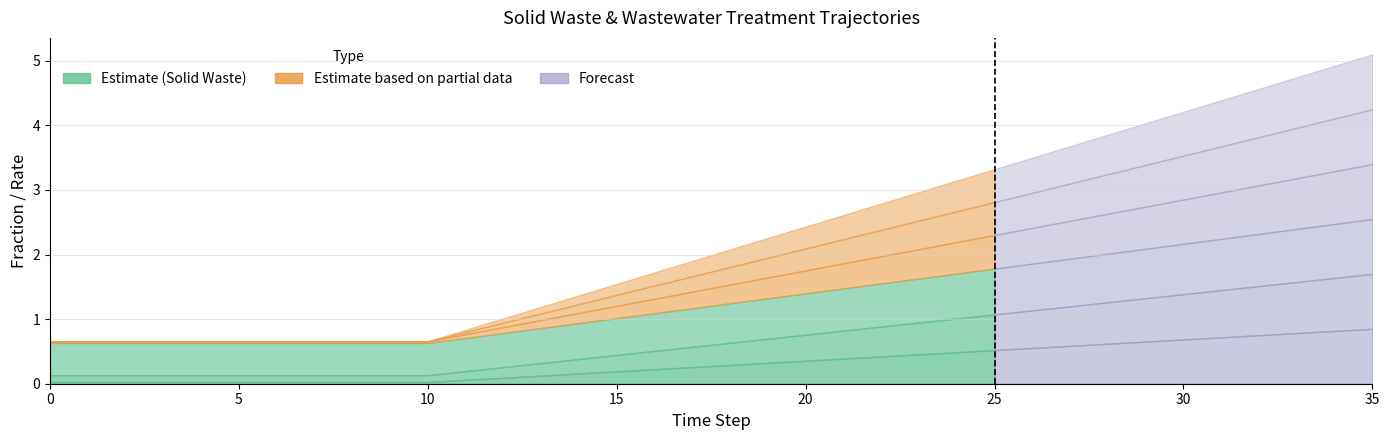

Reading left to right, extract all data points from this chart.

frac_waso_isw_incinerated: 0.0	0.0	0.0	0.0	0.0	0.0	0.0	0.0	0.0	0.0	0.0	0.1	0.1	0.1	0.2	0.2	0.2	0.3	0.3	0.3	0.4	0.4	0.4	0.5	0.5	0.5	0.6	0.6	0.6	0.7	0.7	0.7	0.8	0.8	0.8	0.8
frac_waso_landfill_gas: 0.1	0.1	0.1	0.1	0.1	0.1	0.1	0.1	0.1	0.1	0.1	0.1	0.2	0.2	0.2	0.3	0.3	0.3	0.3	0.4	0.4	0.4	0.5	0.5	0.5	0.6	0.6	0.6	0.6	0.7	0.7	0.7	0.8	0.8	0.8	0.8
frac_waso_lgc_recovered: 0.5	0.5	0.5	0.5	0.5	0.5	0.5	0.5	0.5	0.5	0.5	0.5	0.5	0.5	0.6	0.6	0.6	0.6	0.6	0.6	0.6	0.7	0.7	0.7	0.7	0.7	0.7	0.7	0.8	0.8	0.8	0.8	0.8	0.8	0.8	0.8
frac_waso_msw_incinerated: 0.0	0.0	0.0	0.0	0.0	0.0	0.0	0.0	0.0	0.0	0.0	0.1	0.1	0.1	0.2	0.2	0.2	0.3	0.3	0.3	0.4	0.4	0.4	0.5	0.5	0.5	0.6	0.6	0.6	0.7	0.7	0.7	0.8	0.8	0.8	0.8
gasrf_trww_biogas_advanced_aero: 0.0	0.0	0.0	0.0	0.0	0.0	0.0	0.0	0.0	0.0	0.0	0.0	0.1	0.1	0.1	0.2	0.2	0.2	0.3	0.3	0.3	0.4	0.4	0.4	0.5	0.5	0.5	0.6	0.6	0.6	0.7	0.7	0.7	0.8	0.8	0.8
gasrf_trww_biogas_advanced_anae: 0.0	0.0	0.0	0.0	0.0	0.0	0.0	0.0	0.0	0.0	0.0	0.0	0.1	0.1	0.1	0.2	0.2	0.2	0.3	0.3	0.3	0.4	0.4	0.4	0.5	0.5	0.5	0.6	0.6	0.6	0.7	0.7	0.7	0.8	0.8	0.8